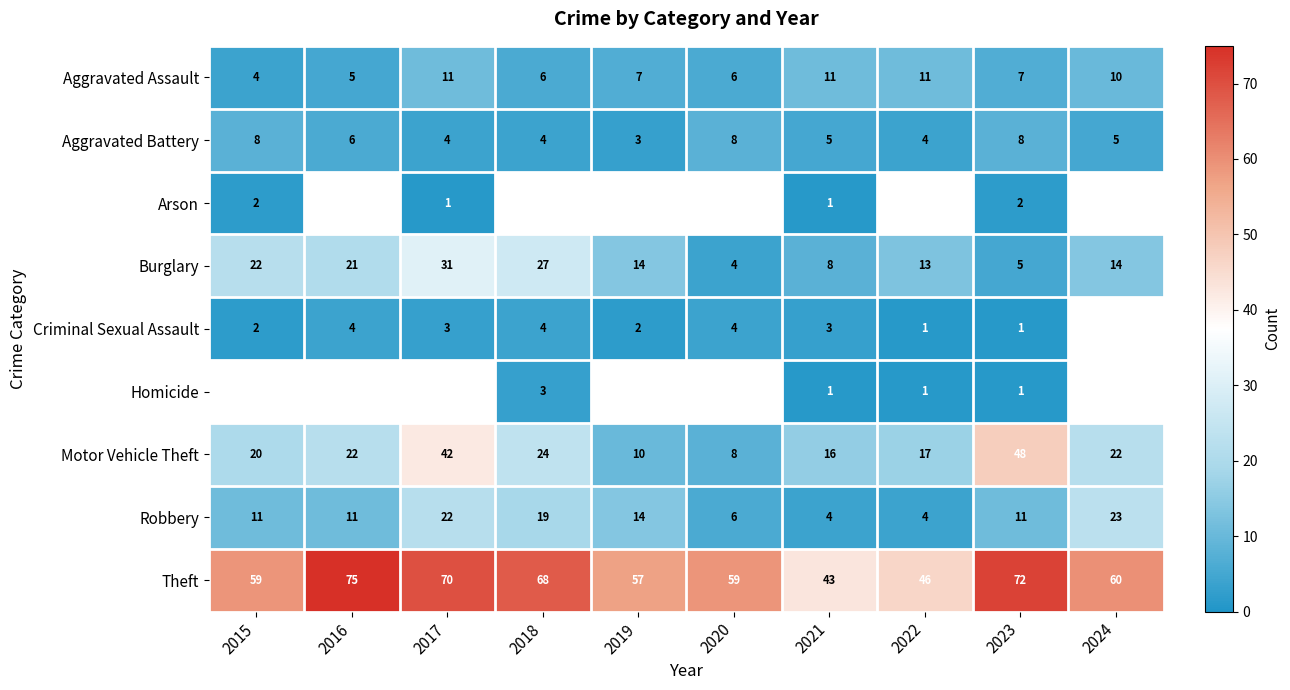

Which label corresponds to the smallest value in the chart?

2017